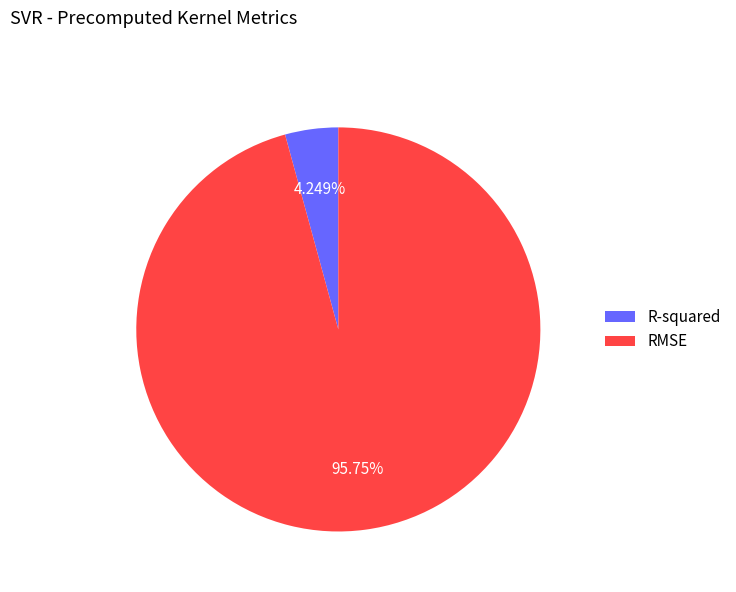

To the nearest percent, what portion does R-squared represent?

4%